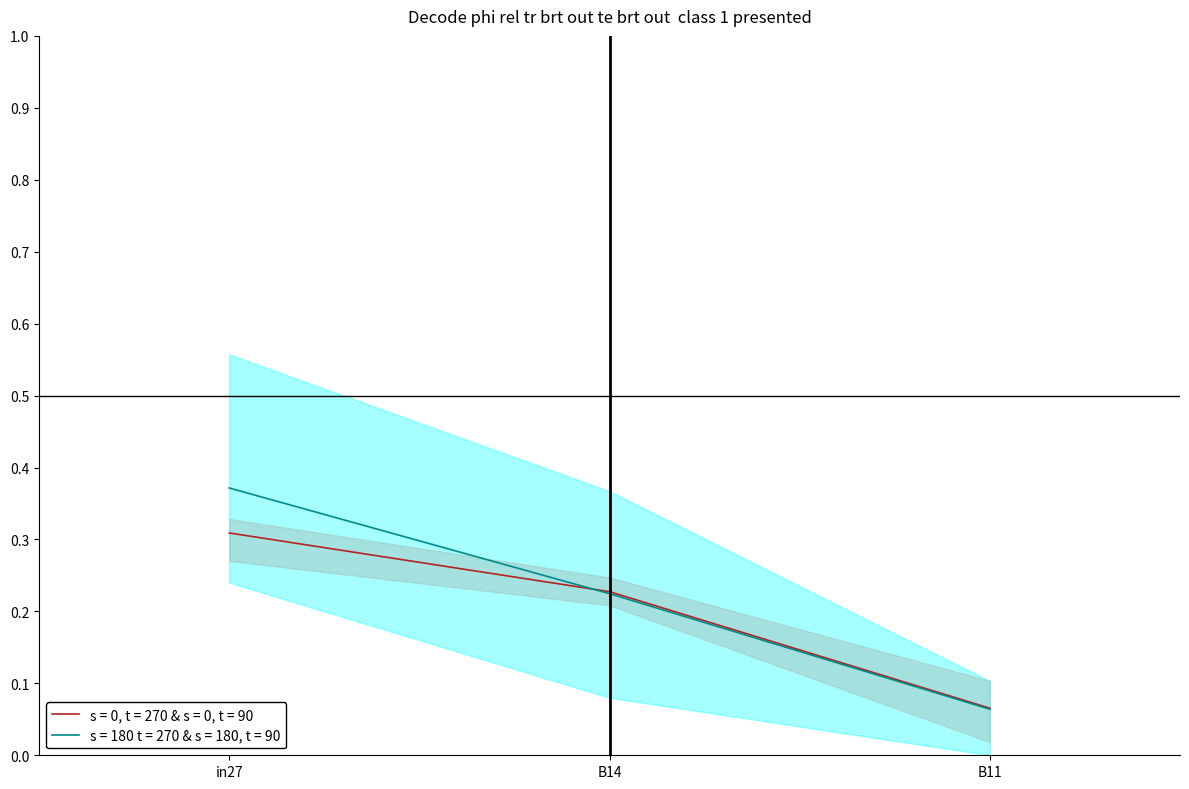

True or false: s = 180 t = 270 & s = 180, t = 90 has a value of 0.3 at B14.

False